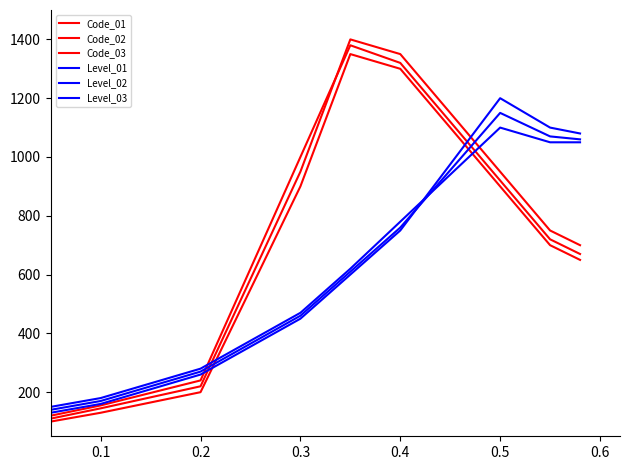

How many lines are shown in the chart?

6